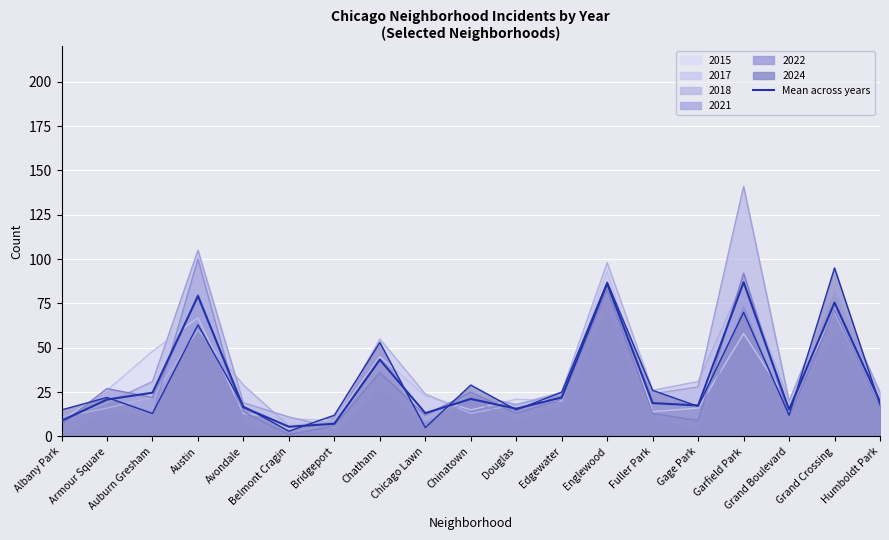

True or false: the data shows 43.3 at Chatham.

True